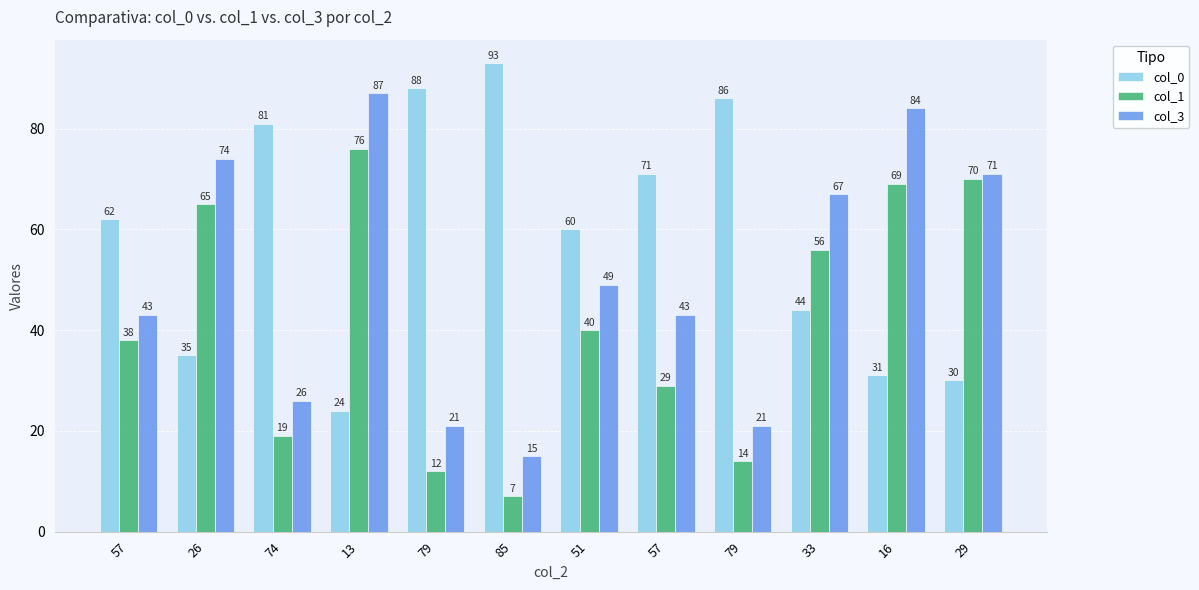

What are all the series names shown in the legend?

col_0, col_1, col_3